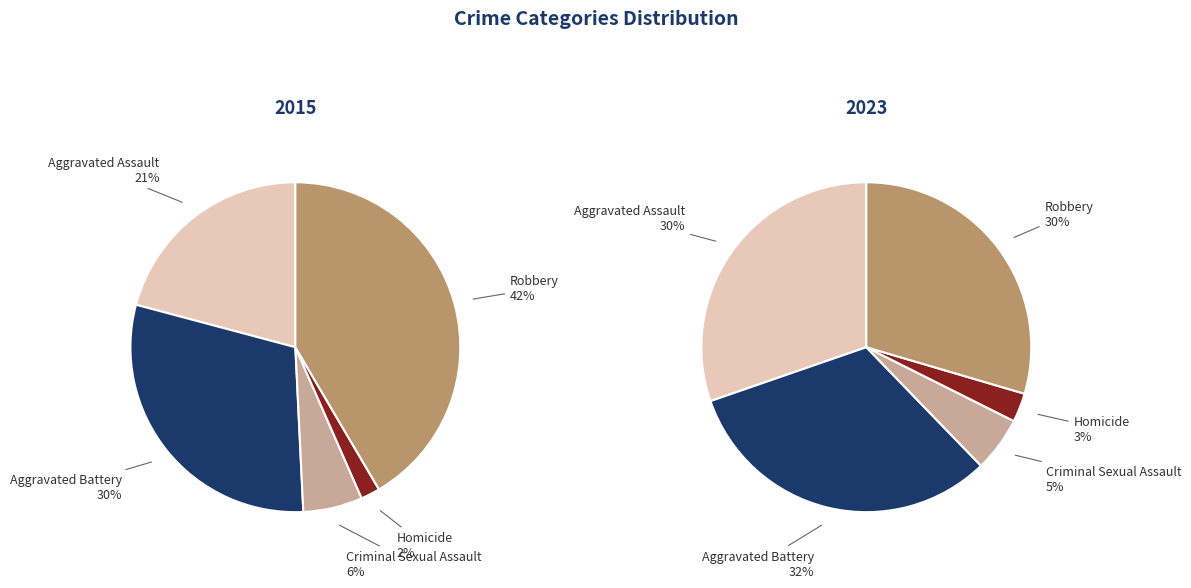

At values_2023, list the series in order from largest to smallest.

values_2023, values_2015